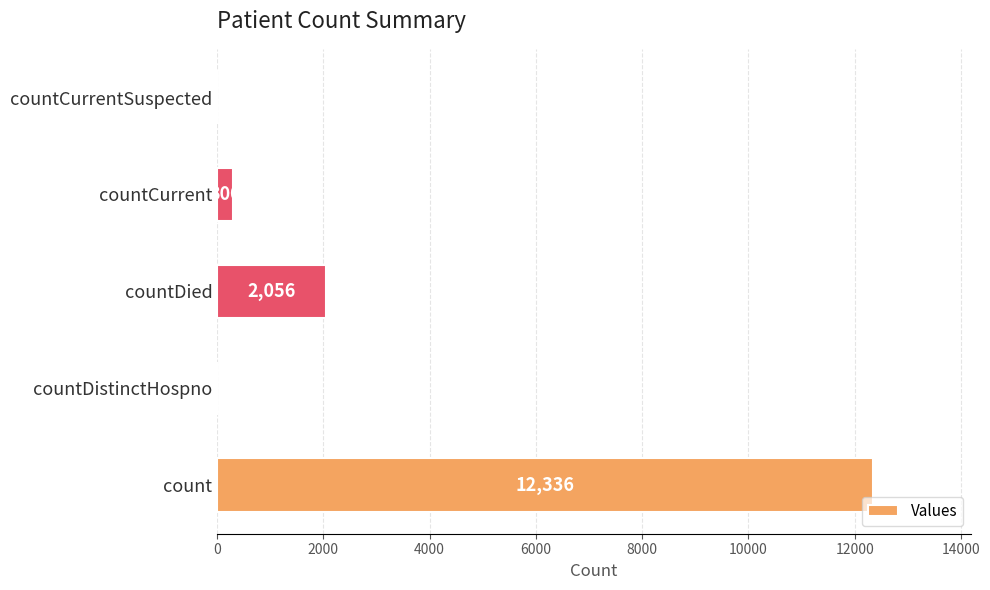

Which category has the highest value across all series?

count